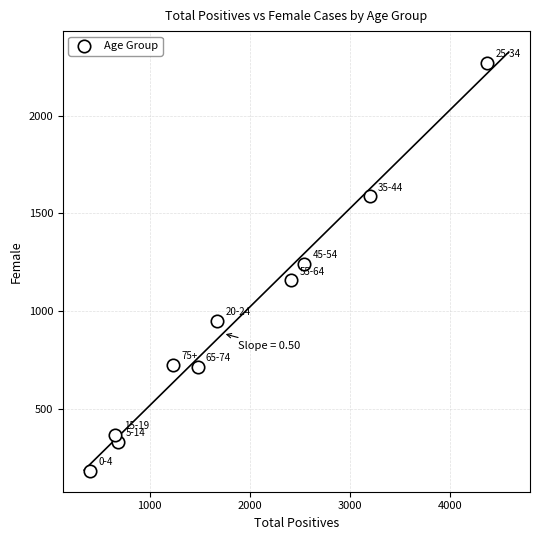

What is the average X value?

1864